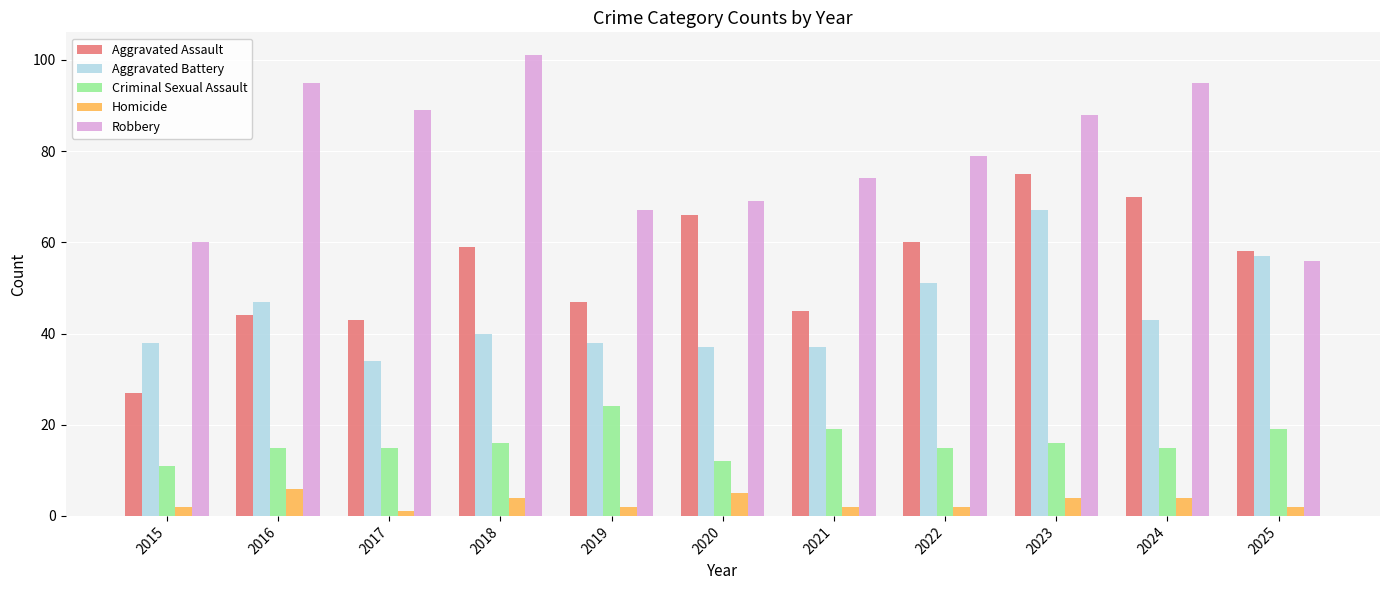

What is the sum of all Aggravated Assault values?

594